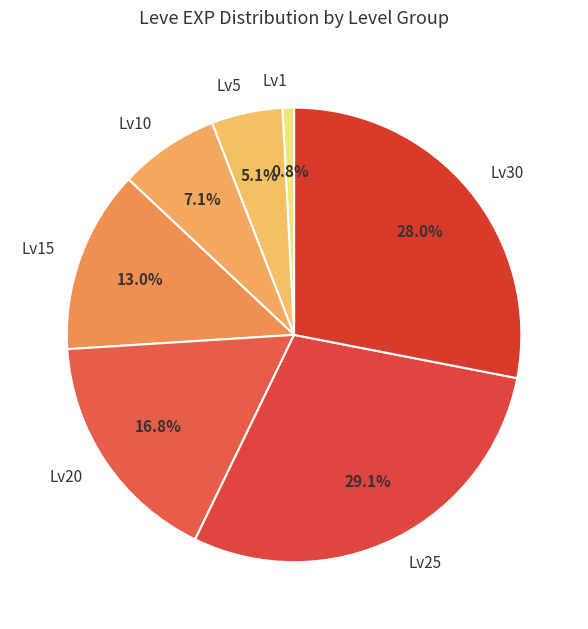

Between Lv30 and Lv1, which is larger?

Lv30